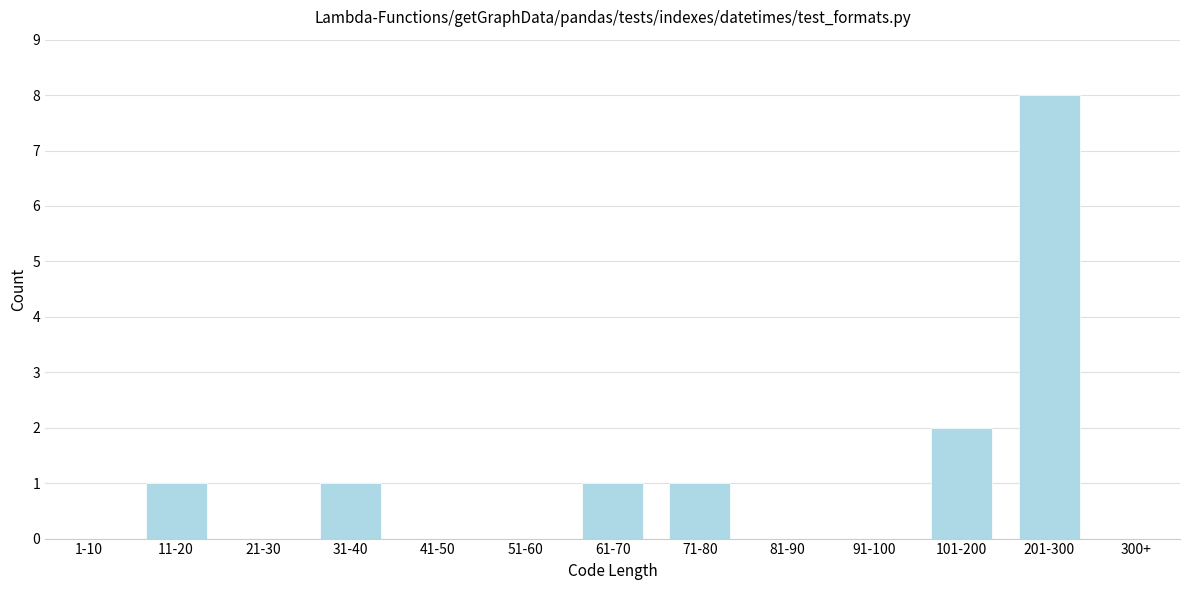

At which label is the value closest to 4?

101-200